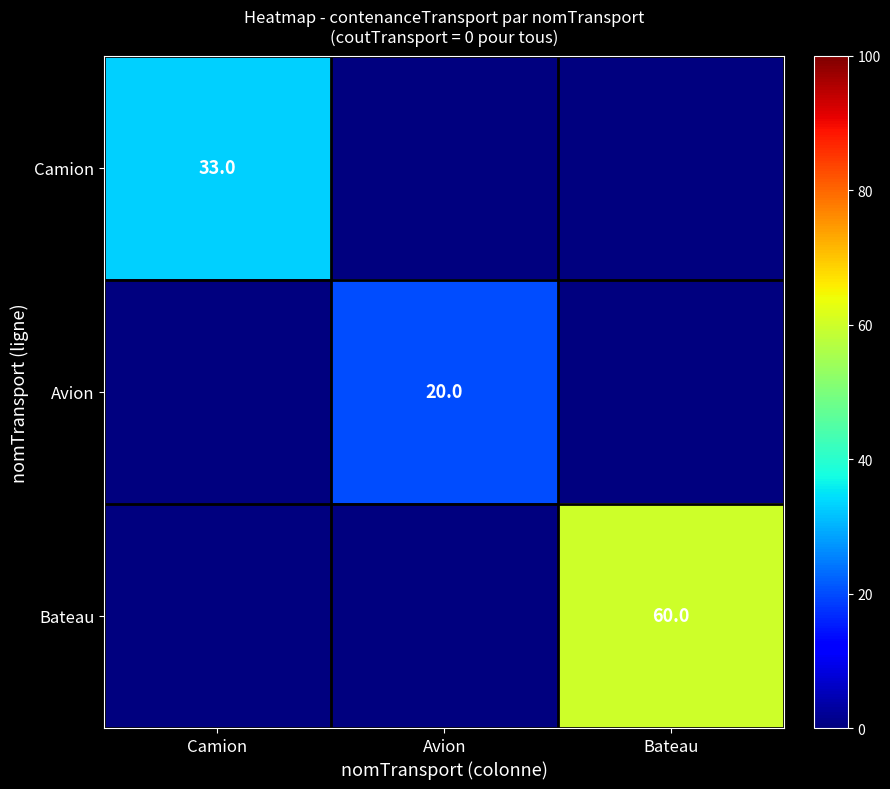

Is it true that Camion equals 33 at Camion?

True